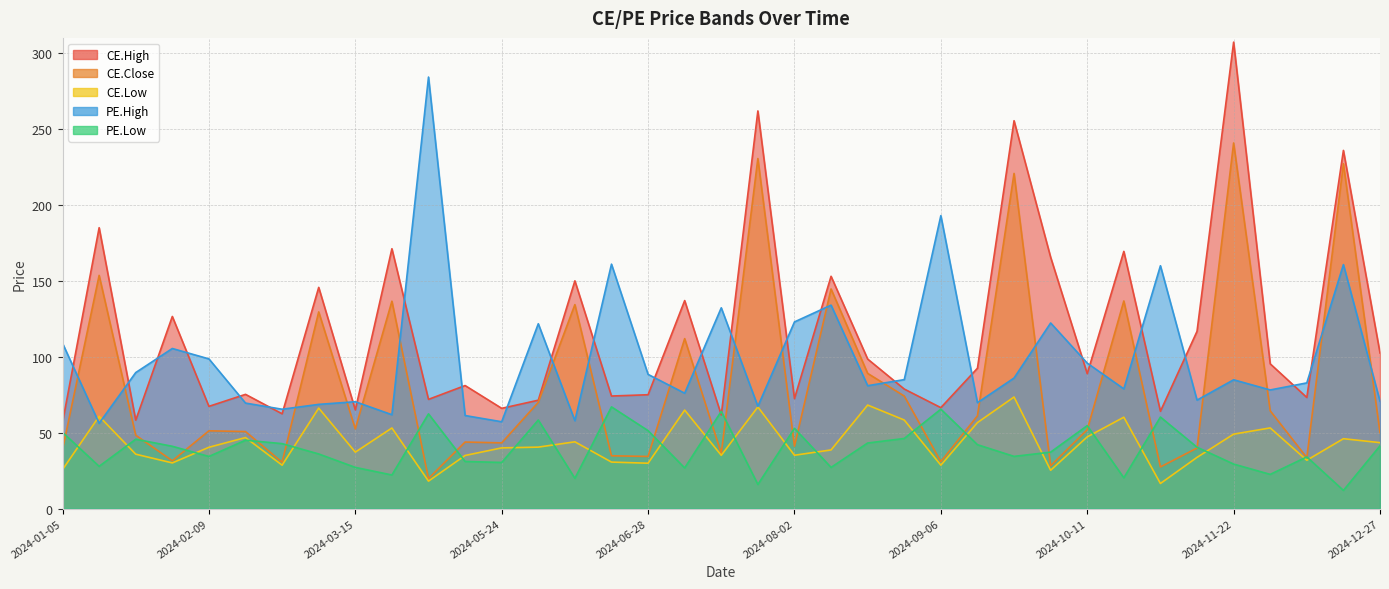

What is the label of the 19th point from the right?

2024-07-19